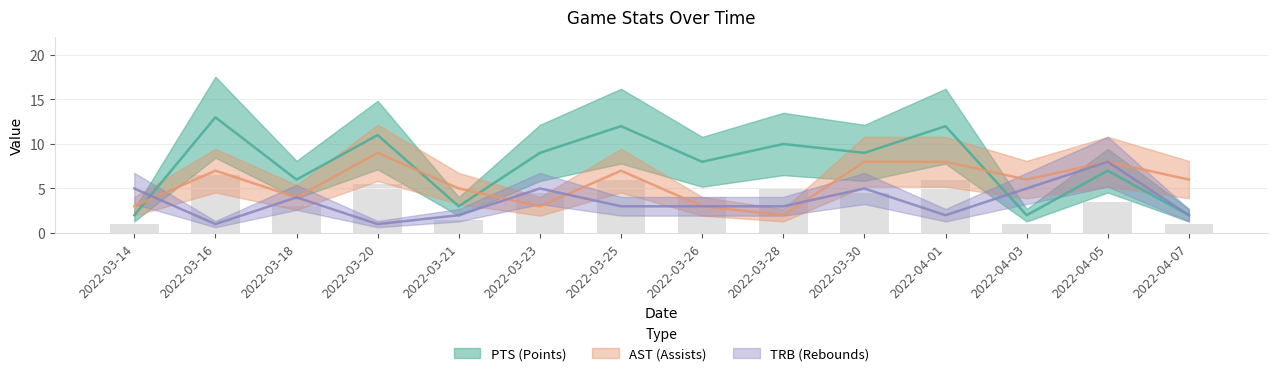

What is the value of the TRB bar at the 12th from the left?

5